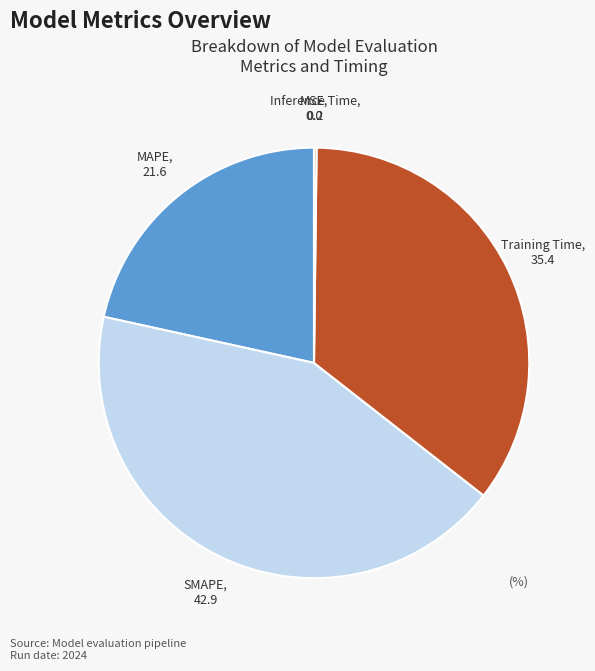

Which has a higher value, Training Time or SMAPE?

SMAPE